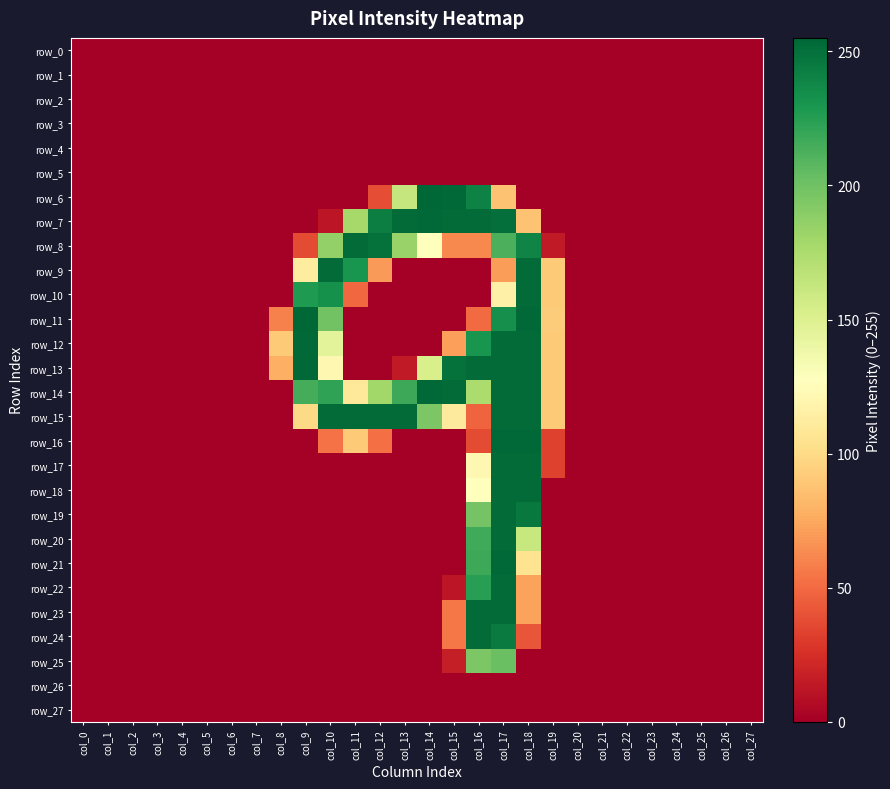

The value of row_23 at col_26 is 0. True or false?

True